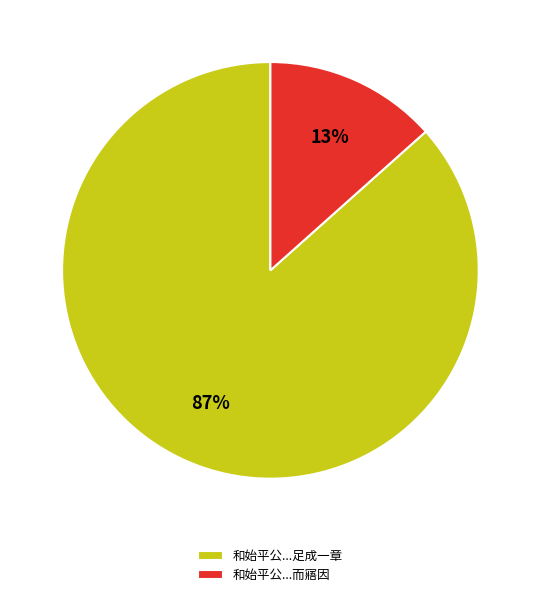

Between 和始平公...而寤因 and 和始平公...足成一章, which is larger?

和始平公...足成一章